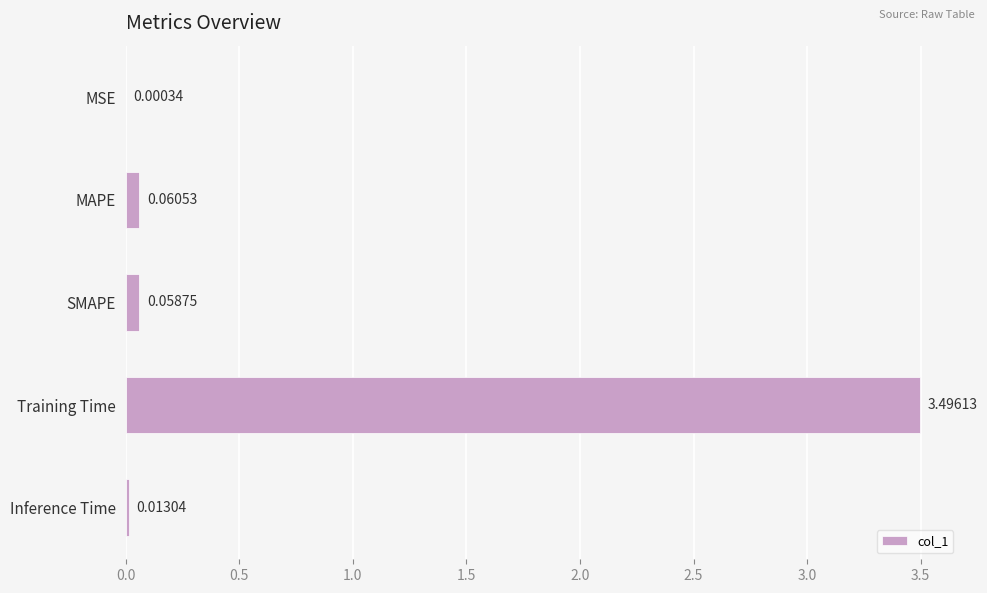

Which label corresponds to the largest value in the chart?

Training Time